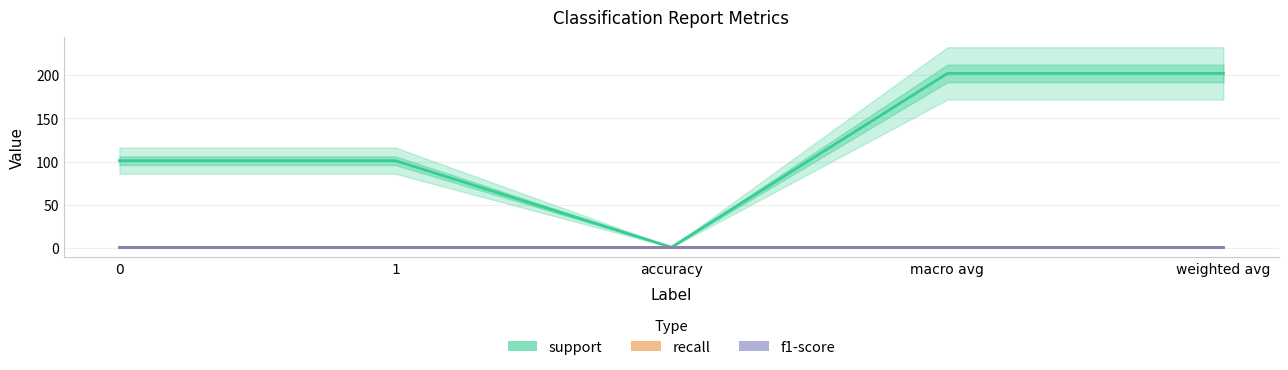

What is the average value of the support series?

121.4